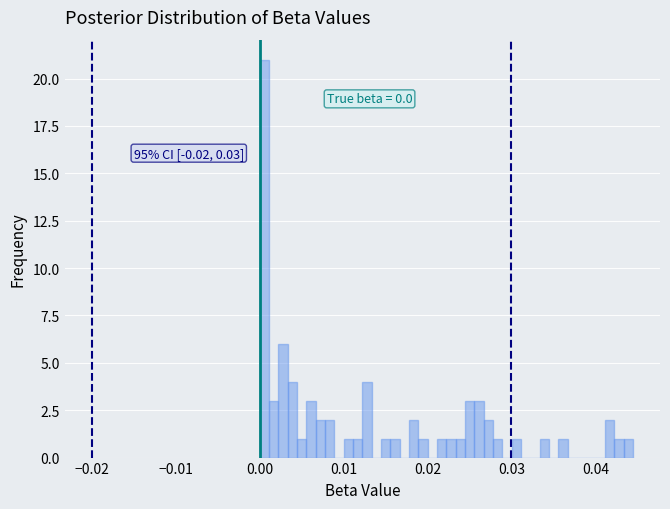

Around what value on the x-axis is the tallest bar? Give the approximate position of its centre, as read against the axis.

0.001